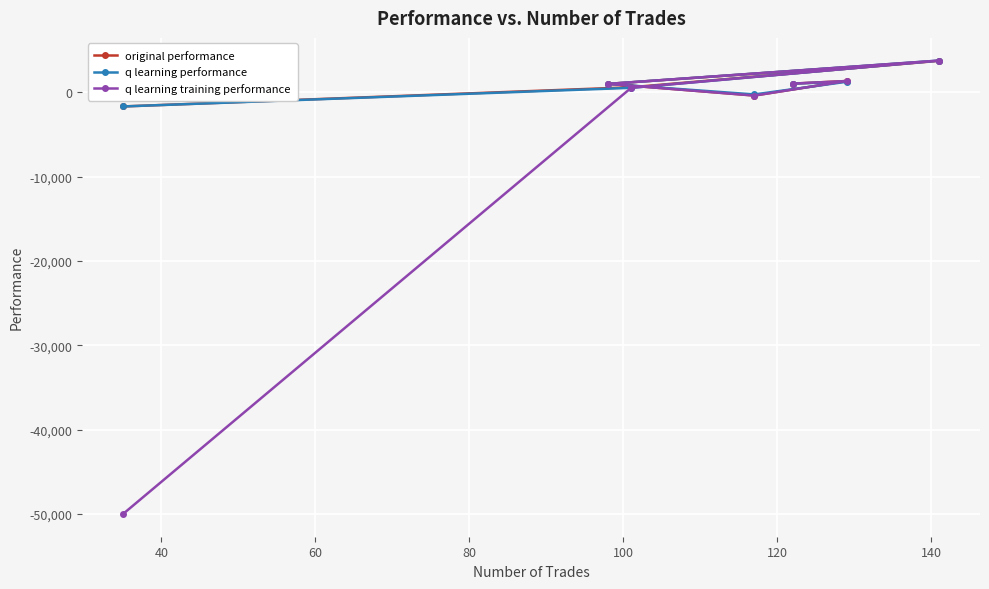

Which series has the largest range (max minus min)?

q learning training performance